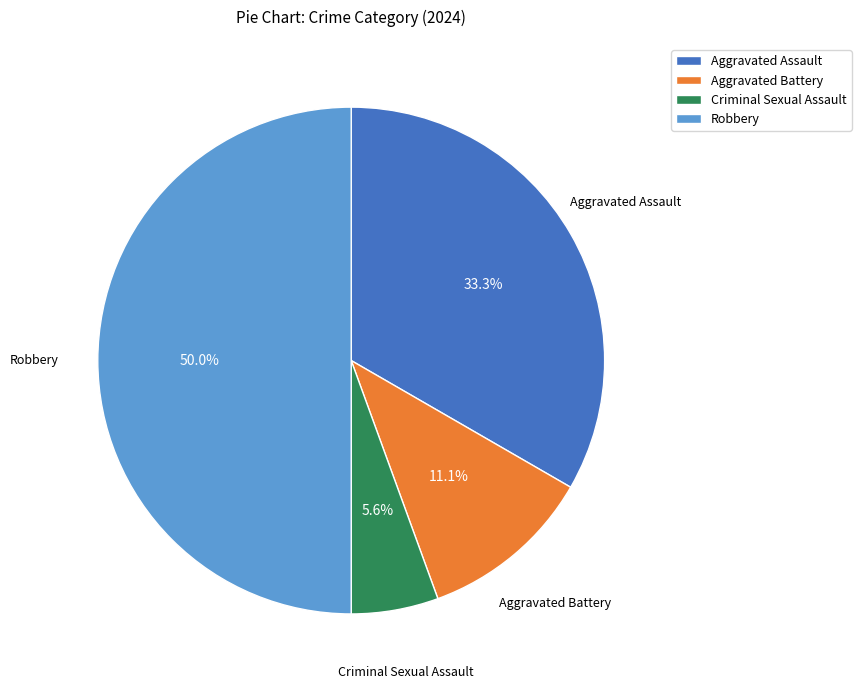

Combined, do Aggravated Assault and Criminal Sexual Assault account for over 50%?

No